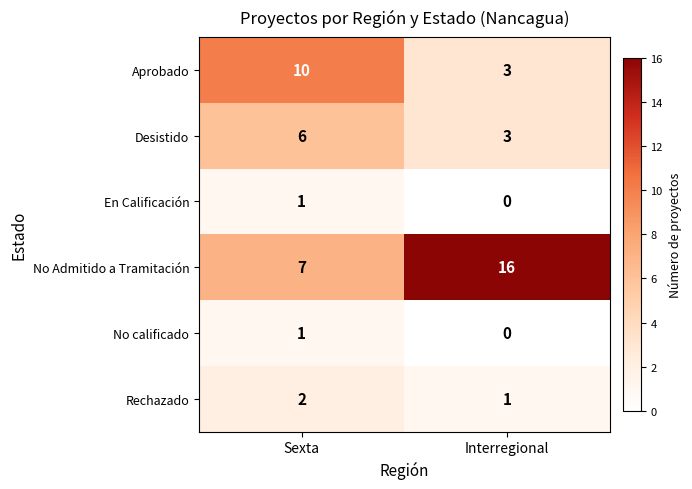

What is the difference between the highest and lowest values at Interregional?

16